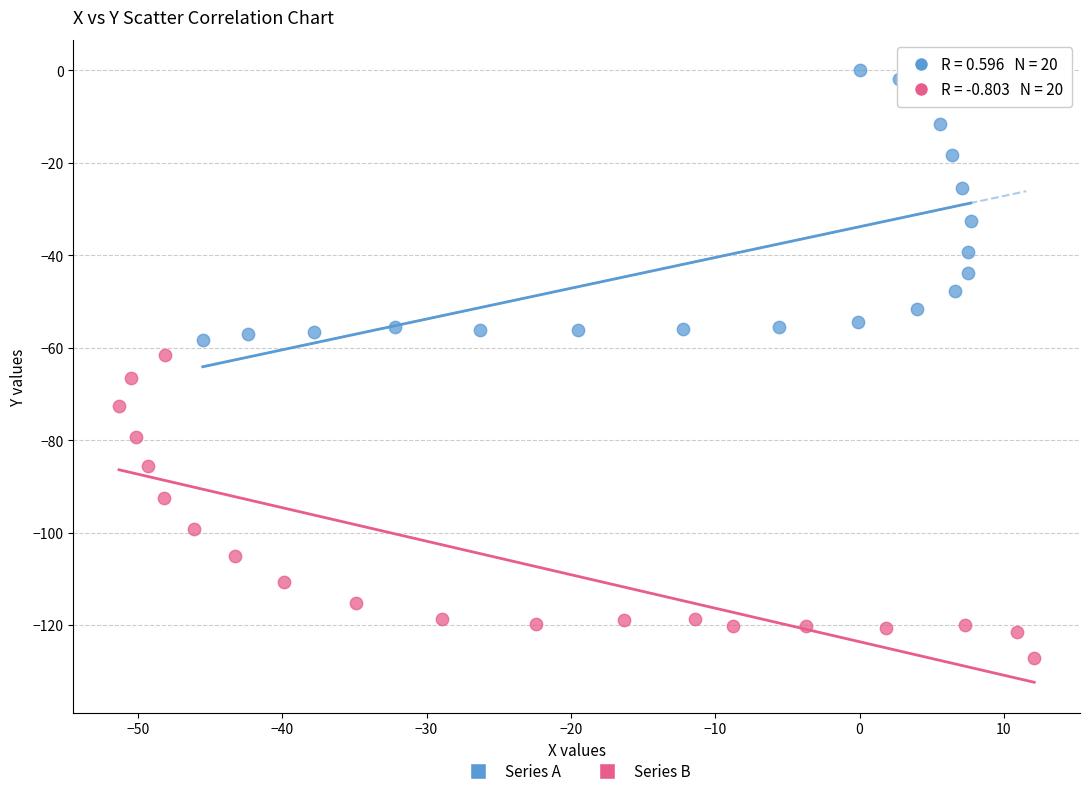

What are all the series names shown in the legend?

Series A, Series B